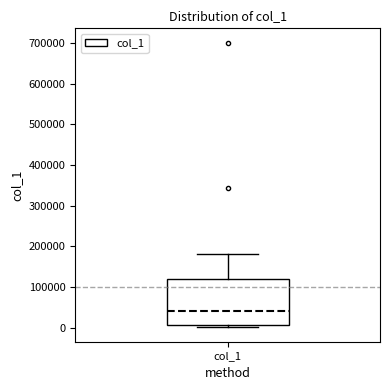

Read this box plot against the y-axis: the position of the median line, the range covered by the box, and the ends of both whiskers. The values are not printed on the chart, so give them approximately, as read against the axis.

median 40000, box 10000 to 120000, whiskers 0 to 180000